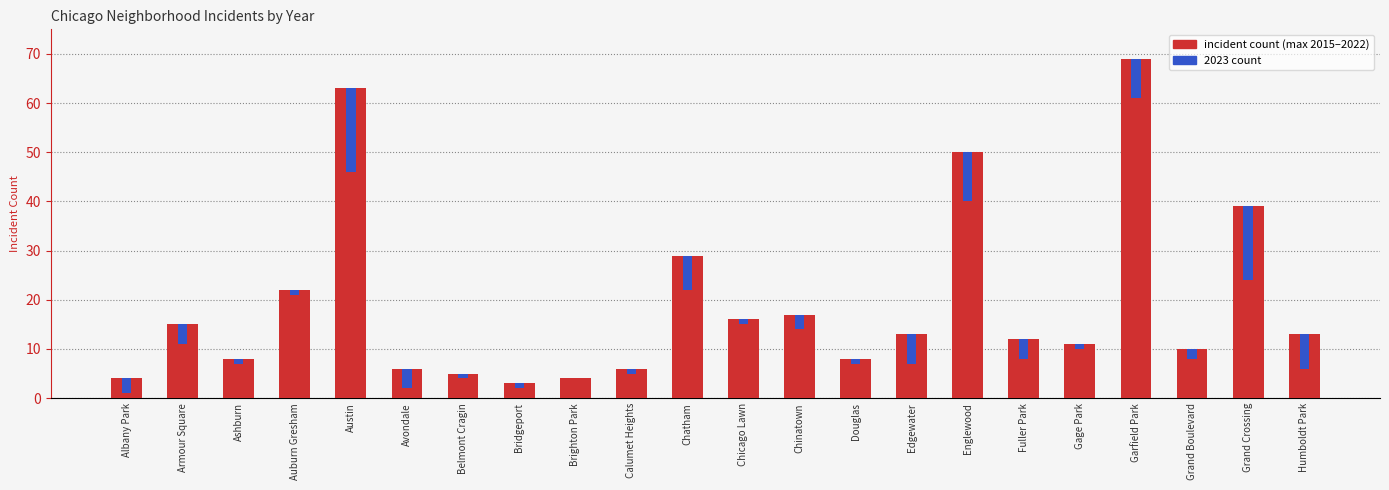

What is the greatest value displayed?

69